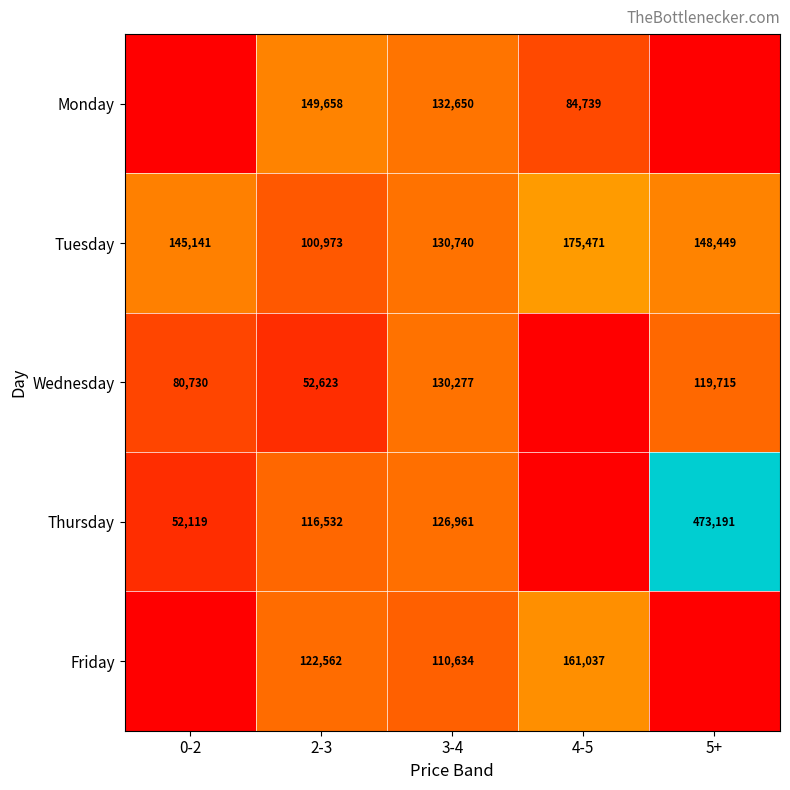

What is the total value across all series at 2-3?

542348